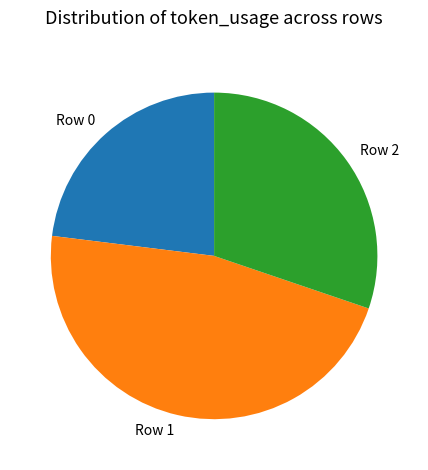

What is the ratio of the value at Row 2 to the value at Row 0?

1.3